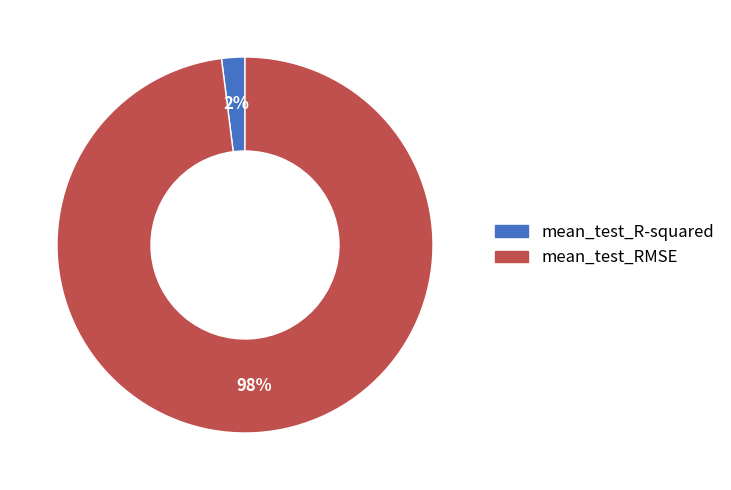

Between mean_test_R-squared and mean_test_RMSE, which is larger?

mean_test_RMSE